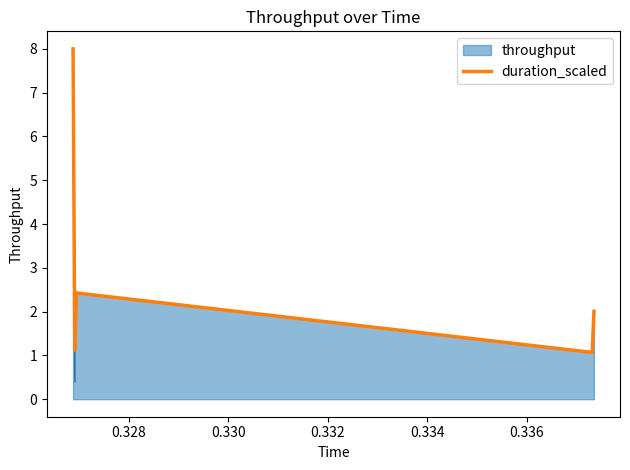

Between 0.337344 and 0.32688, which is larger?

0.32688